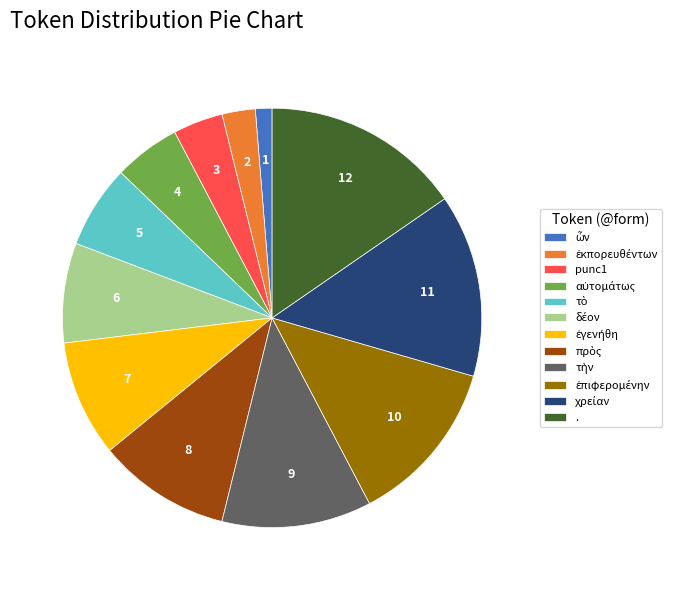

What is the largest slice in the pie chart?

.